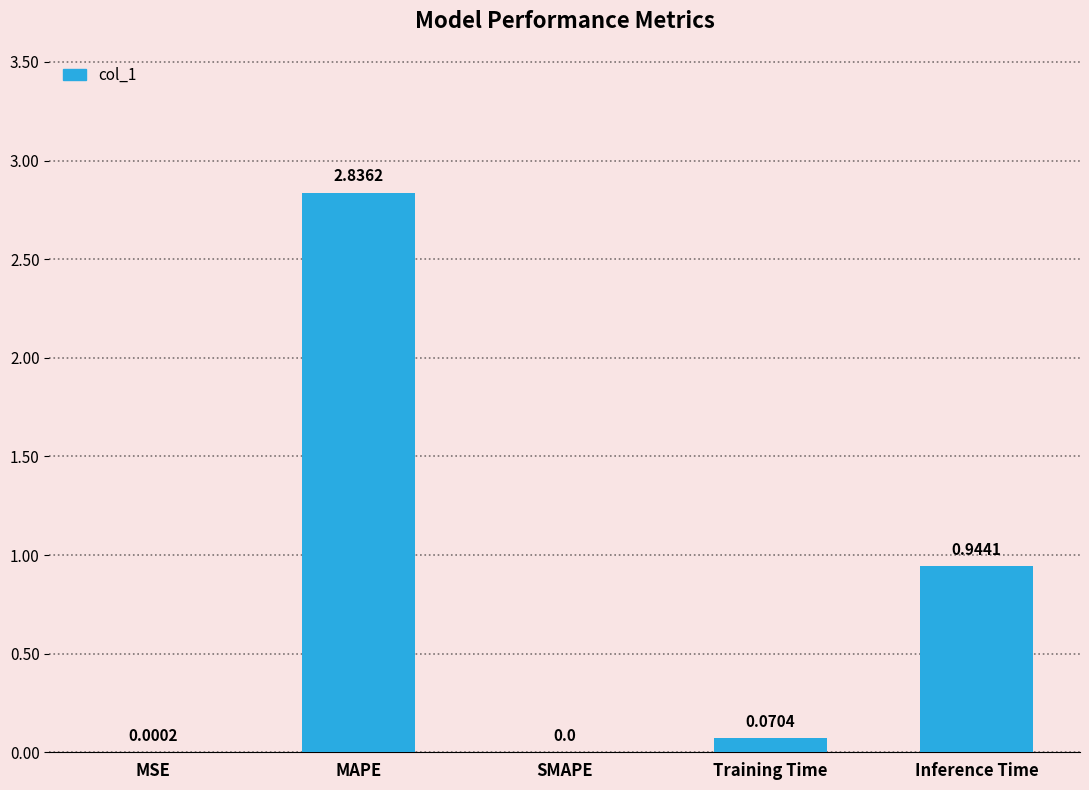

What is the sum of all values?

3.9